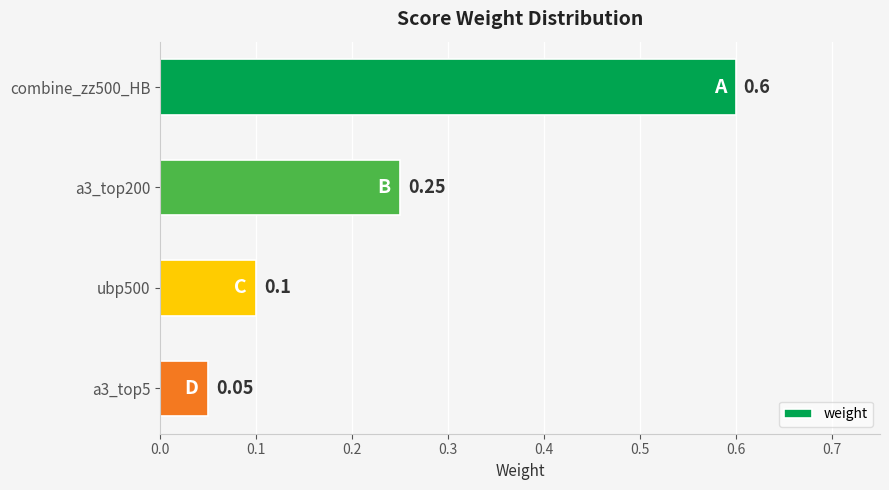

Rank the categories by value from lowest to highest.

a3_top5, ubp500, a3_top200, combine_zz500_HB